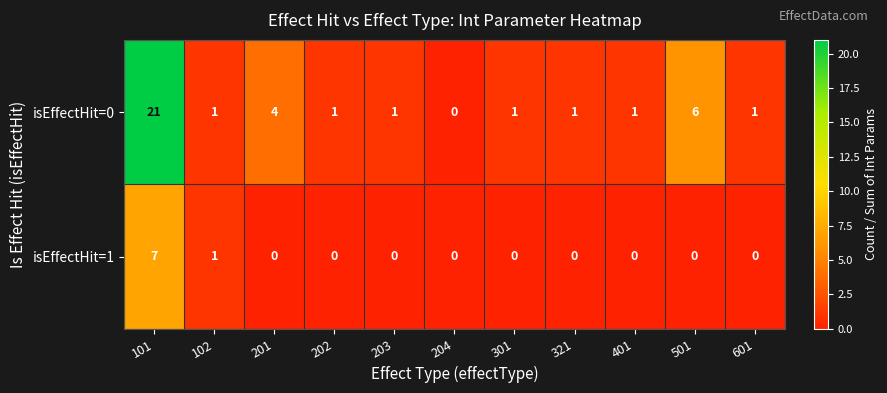

List the series in order of their overall mean, highest first.

isEffectHit=0, isEffectHit=1